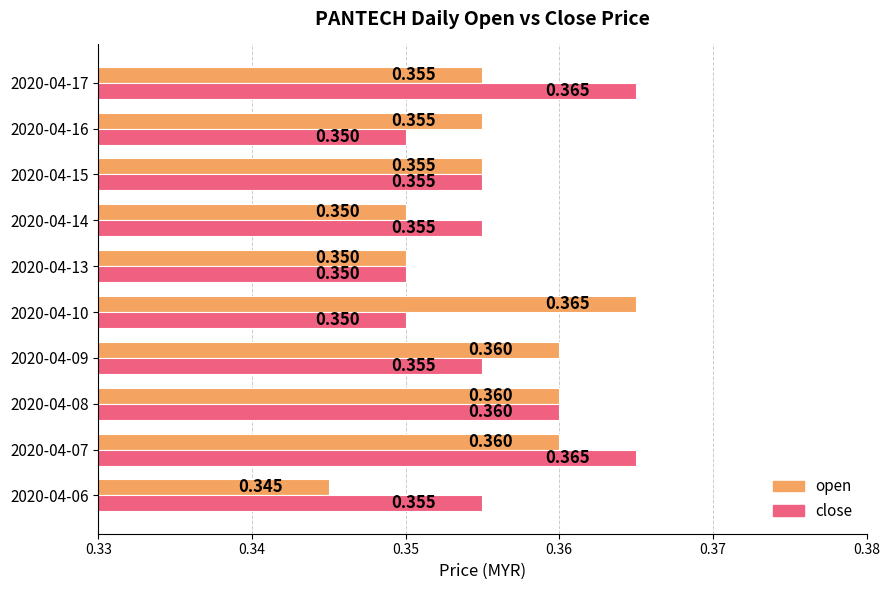

List the series in order of their overall mean, lowest first.

open, close